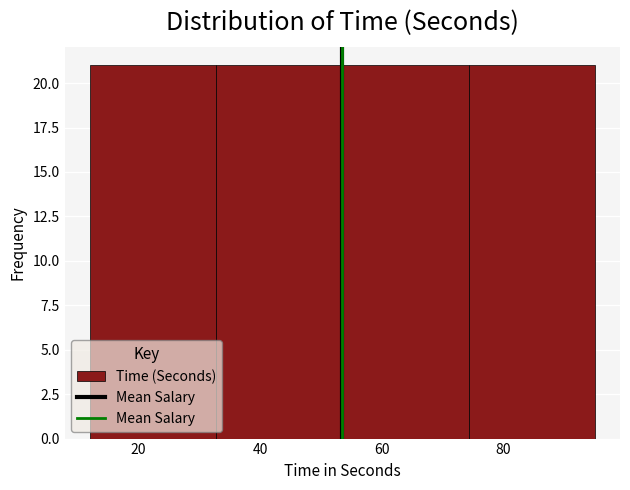

Reading left to right, list every bar in this chart as the range it spans on the x-axis followed by its height. Neither the bar edges nor the heights are printed on the chart, so give them approximately, as read against the axes.

12 to 32: 21
32 to 54: 21
54 to 74: 21
74 to 96: 21